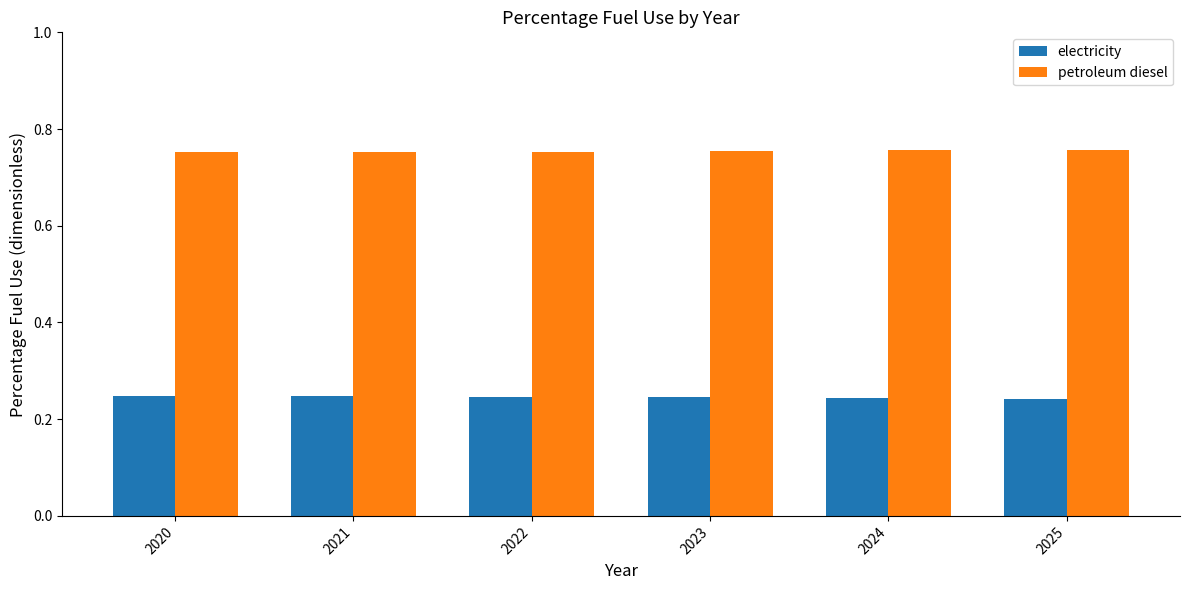

Rank the series at 2024 from highest to lowest value.

petroleum diesel, electricity